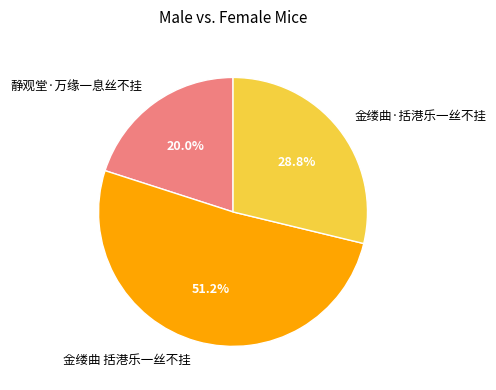

What is the largest slice in the pie chart?

金缕曲 括港乐一丝不挂